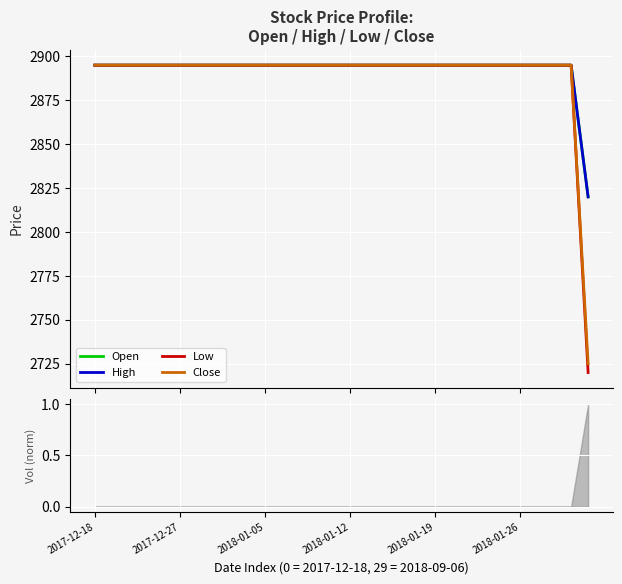

How many data points in Close are less than 2895?

1